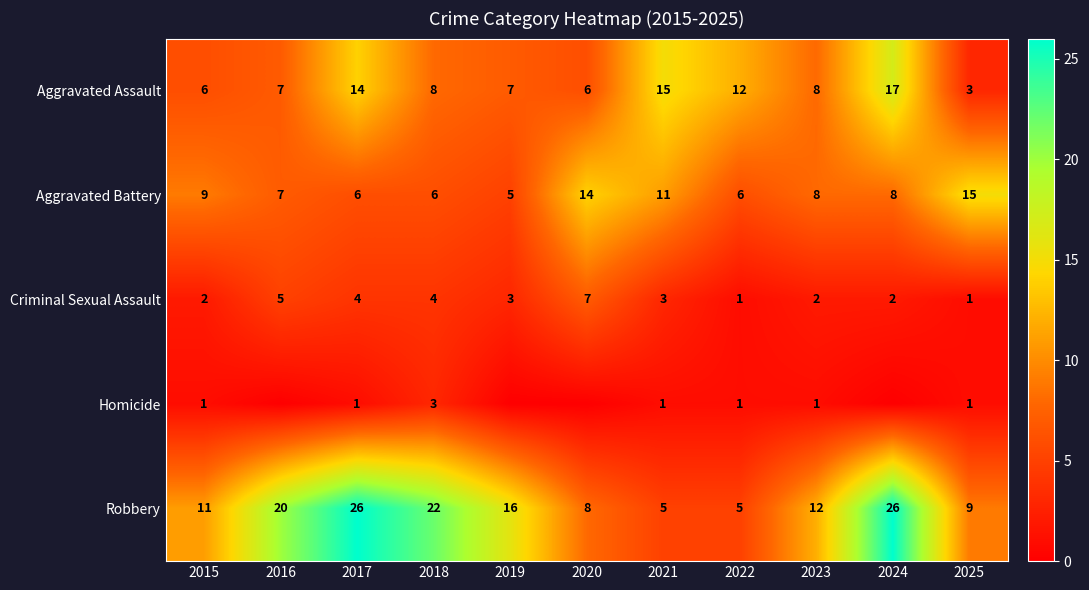

At which category is the sum across all series the highest?

2024